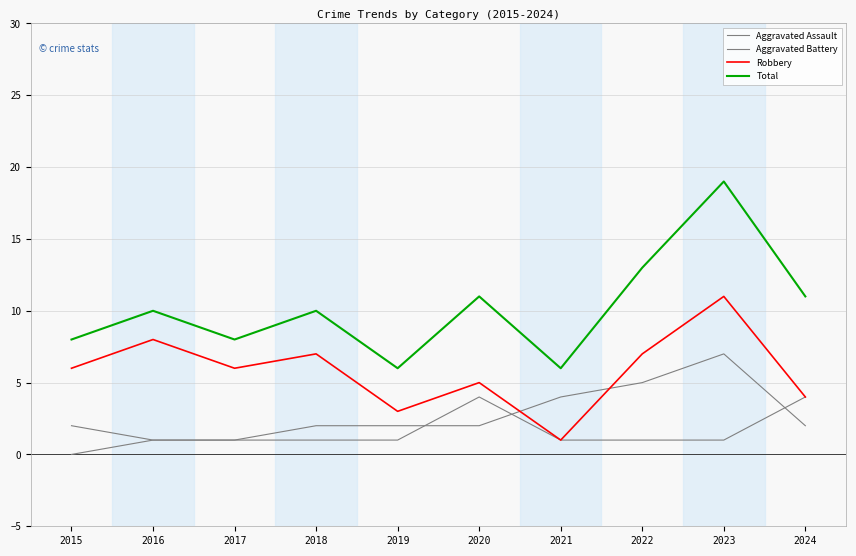

How many lines are shown in the chart?

4